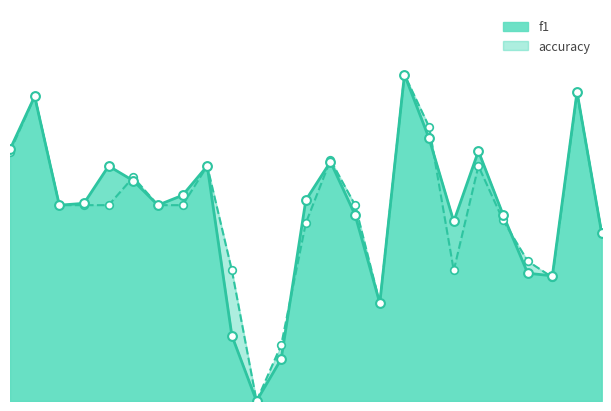

Which series contains the lowest Y value?

f1